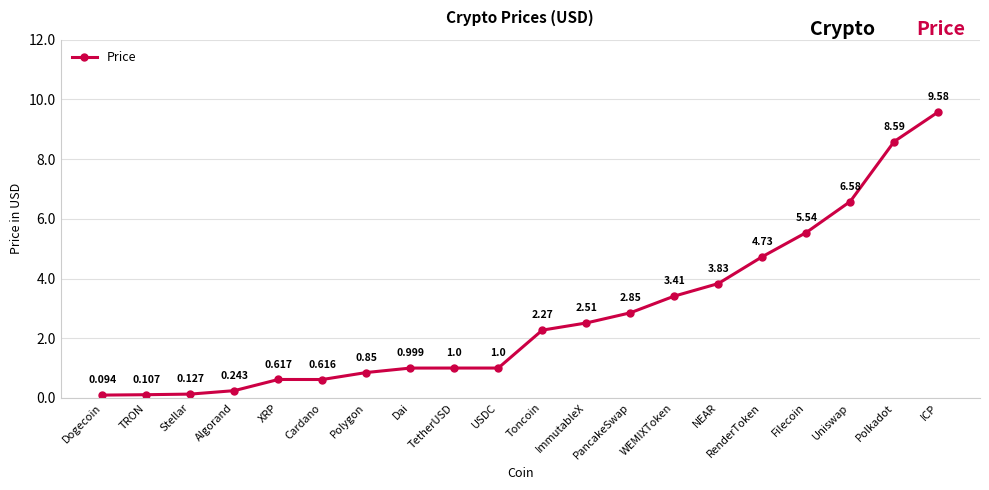

What is the maximum value shown in the chart?

9.6